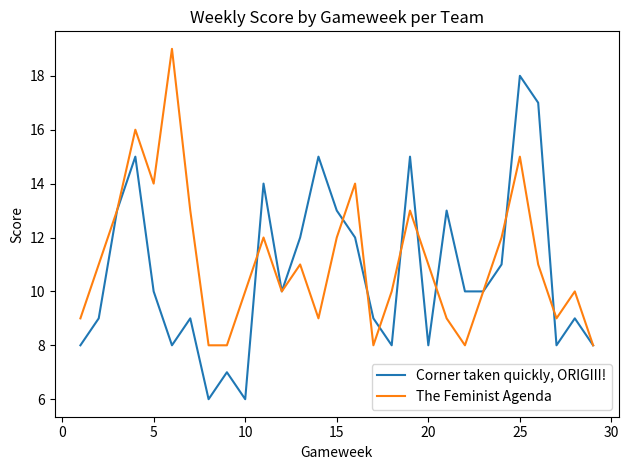

Does the chart have visible grid lines?

No